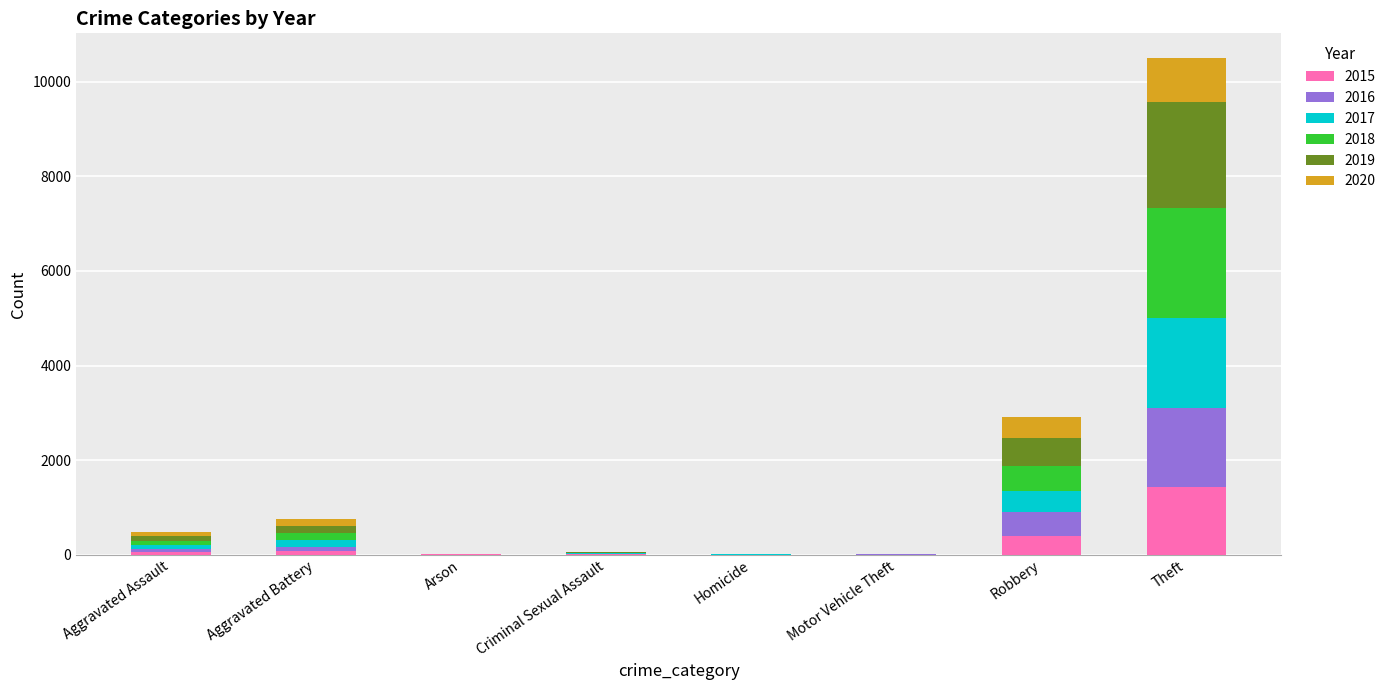

At which label does 2015 reach its peak?

Theft